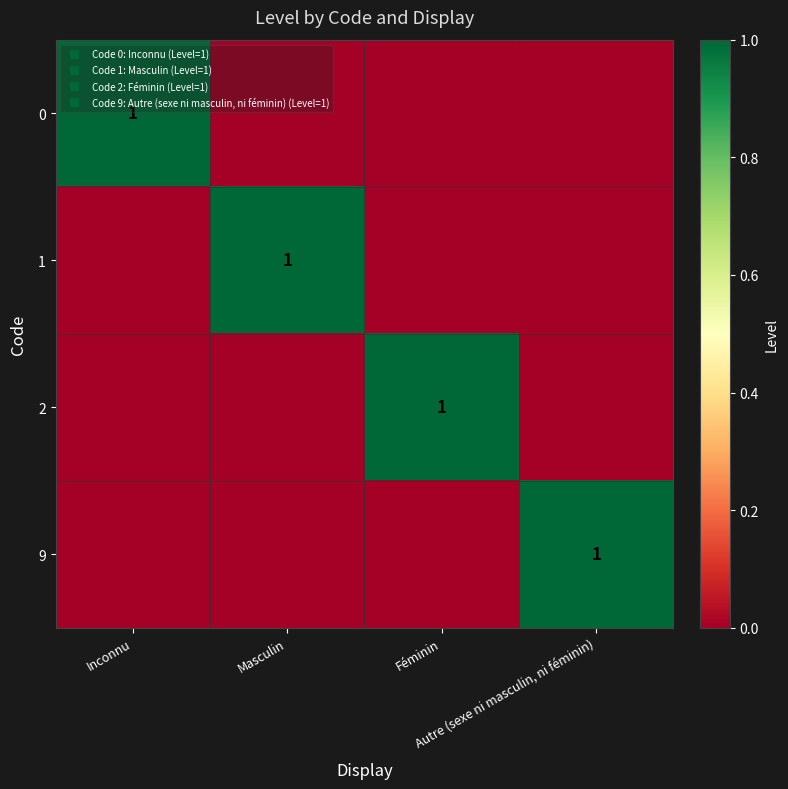

What is the spread (max minus min) of values at Féminin?

1